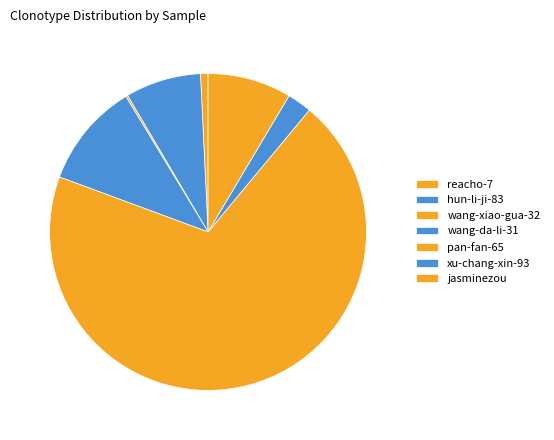

To the nearest percent, what is the average slice percentage?

14%